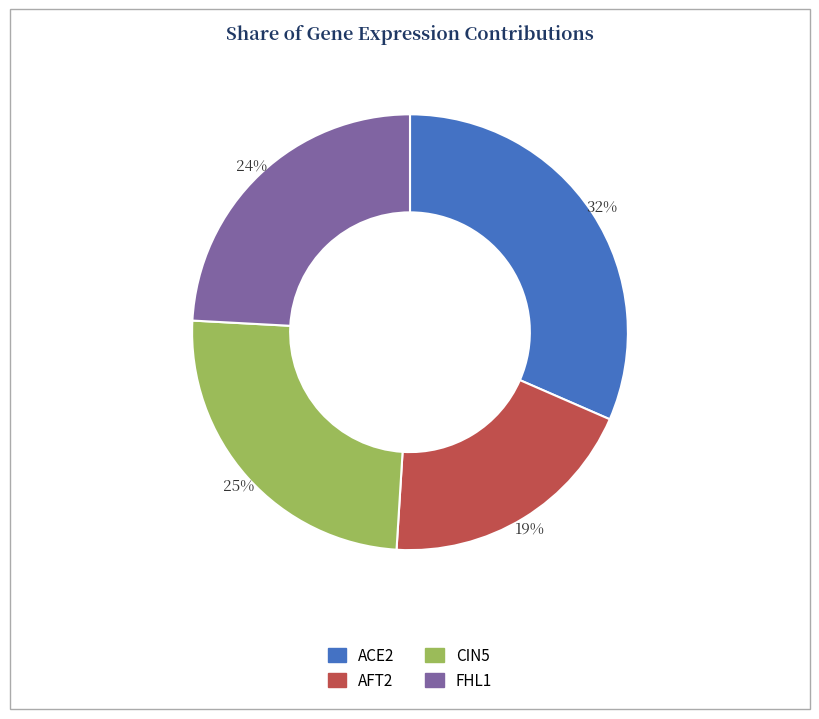

To the nearest percent, what percentage of the pie is FHL1?

24%